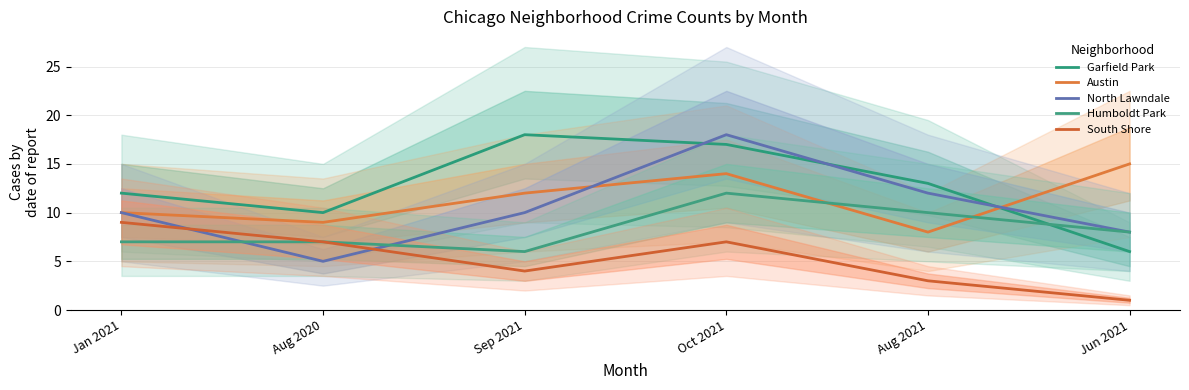

What is the average value of the North Lawndale series?

10